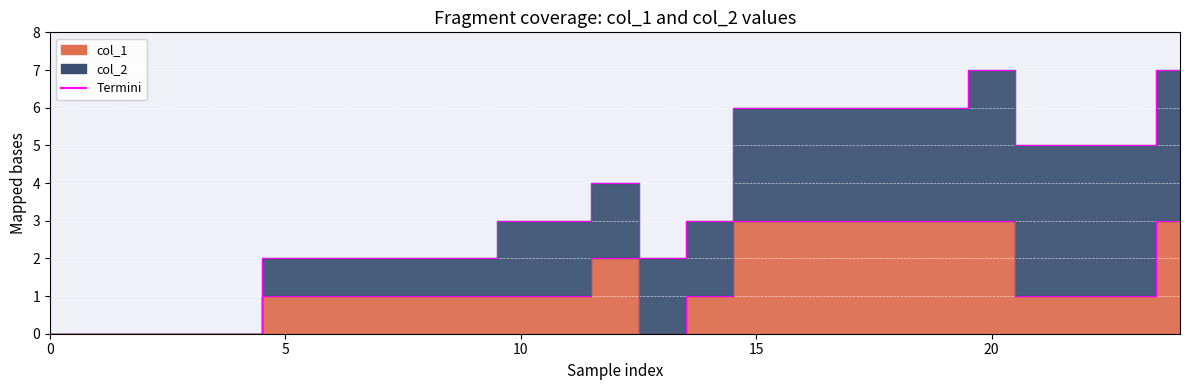

Where is col_1 edge nearest to the value 1?

5